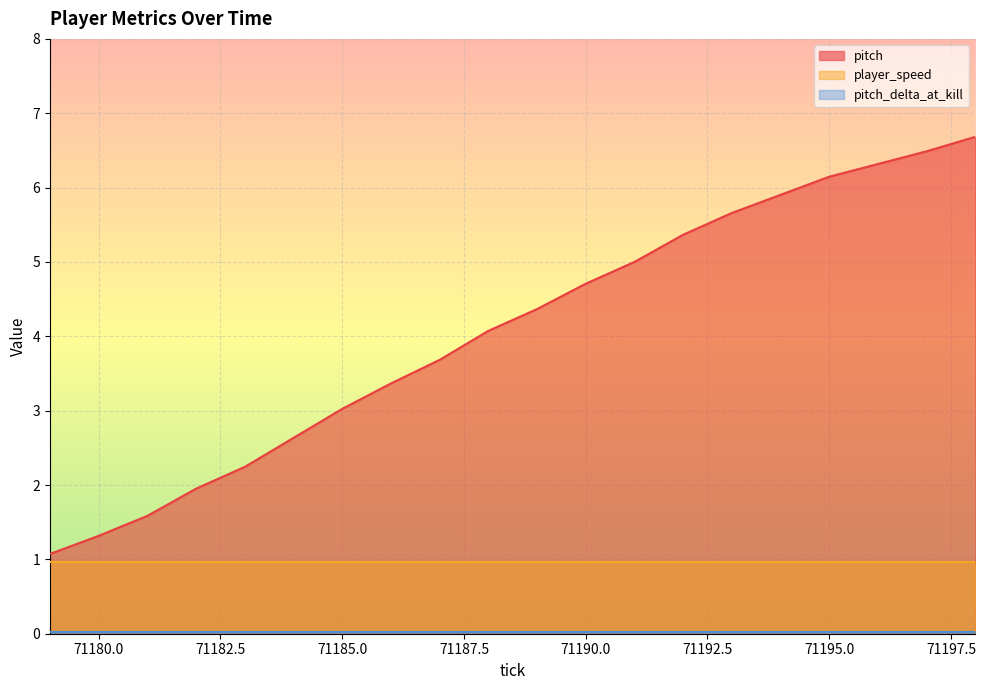

At which category does the chart reach its minimum across all series?

71179